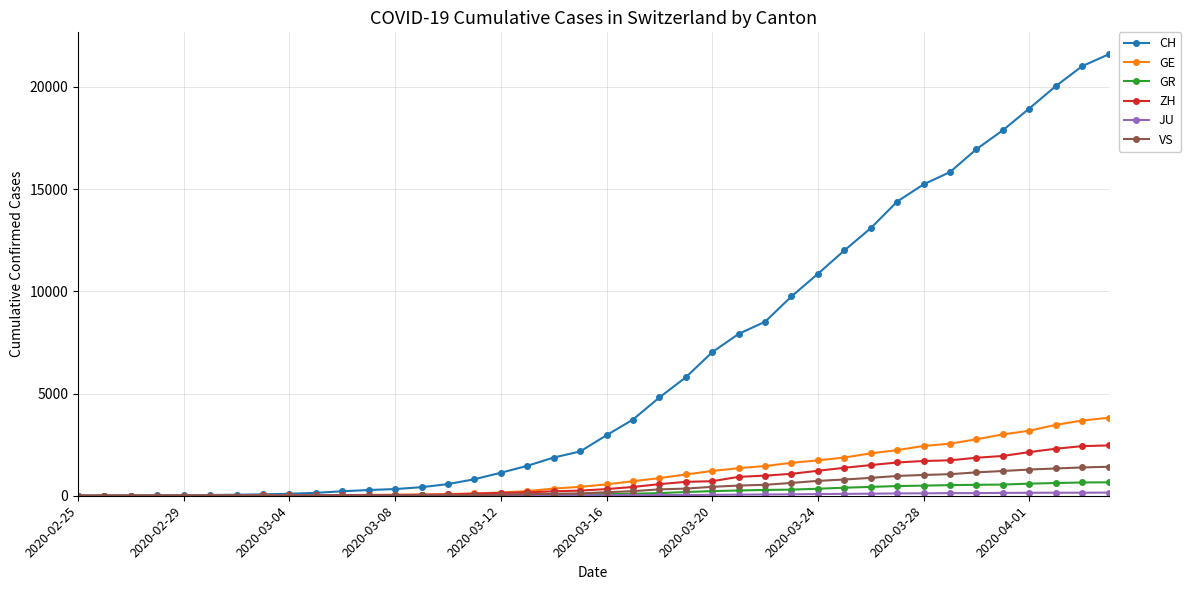

Which series has the largest total across all categories?

CH